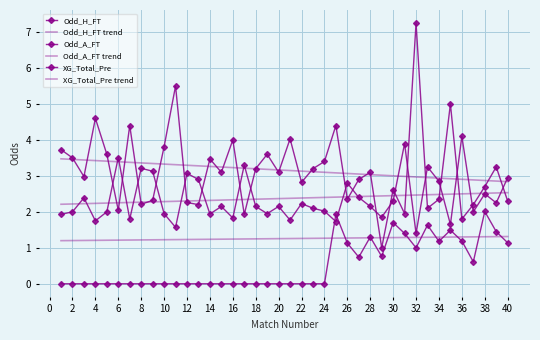

Reading left to right, extract all data points from this chart.

Odd_H_FT: 1.9	2.0	2.4	1.8	2.0	3.5	1.8	3.2	3.1	1.9	1.6	3.1	2.9	1.9	2.1	1.8	3.3	2.1	1.9	2.1	1.8	2.2	2.1	2.0	1.7	2.8	2.4	2.1	1.9	2.3	3.9	1.4	3.2	2.9	1.6	4.1	2.0	2.5	2.2	3.0
Odd_H_FT trend: 2.2	2.2	2.2	2.2	2.2	2.3	2.3	2.3	2.3	2.3	2.3	2.3	2.3	2.3	2.3	2.3	2.3	2.4	2.4	2.4	2.4	2.4	2.4	2.4	2.4	2.4	2.4	2.4	2.4	2.5	2.5	2.5	2.5	2.5	2.5	2.5	2.5	2.5	2.5	2.5
Odd_A_FT: 3.7	3.5	3.0	4.6	3.6	2.0	4.4	2.2	2.3	3.8	5.5	2.3	2.2	3.5	3.1	4.0	1.9	3.2	3.6	3.1	4.0	2.8	3.2	3.4	4.4	2.4	2.9	3.1	1.0	2.6	1.9	7.2	2.1	2.4	5.0	1.8	2.2	2.7	3.2	2.3
Odd_A_FT trend: 3.5	3.5	3.4	3.4	3.4	3.4	3.4	3.4	3.3	3.3	3.3	3.3	3.3	3.3	3.2	3.2	3.2	3.2	3.2	3.2	3.1	3.1	3.1	3.1	3.1	3.1	3.1	3.0	3.0	3.0	3.0	3.0	3.0	2.9	2.9	2.9	2.9	2.9	2.9	2.8
XG_Total_Pre: 0.0	0.0	0.0	0.0	0.0	0.0	0.0	0.0	0.0	0.0	0.0	0.0	0.0	0.0	0.0	0.0	0.0	0.0	0.0	0.0	0.0	0.0	0.0	0.0	1.9	1.1	0.7	1.3	0.8	1.7	1.4	1.0	1.6	1.2	1.5	1.2	0.6	2.0	1.4	1.1
XG_Total_Pre trend: 1.2	1.2	1.2	1.2	1.2	1.2	1.2	1.2	1.2	1.2	1.2	1.2	1.2	1.2	1.2	1.2	1.2	1.2	1.3	1.3	1.3	1.3	1.3	1.3	1.3	1.3	1.3	1.3	1.3	1.3	1.3	1.3	1.3	1.3	1.3	1.3	1.3	1.3	1.3	1.3